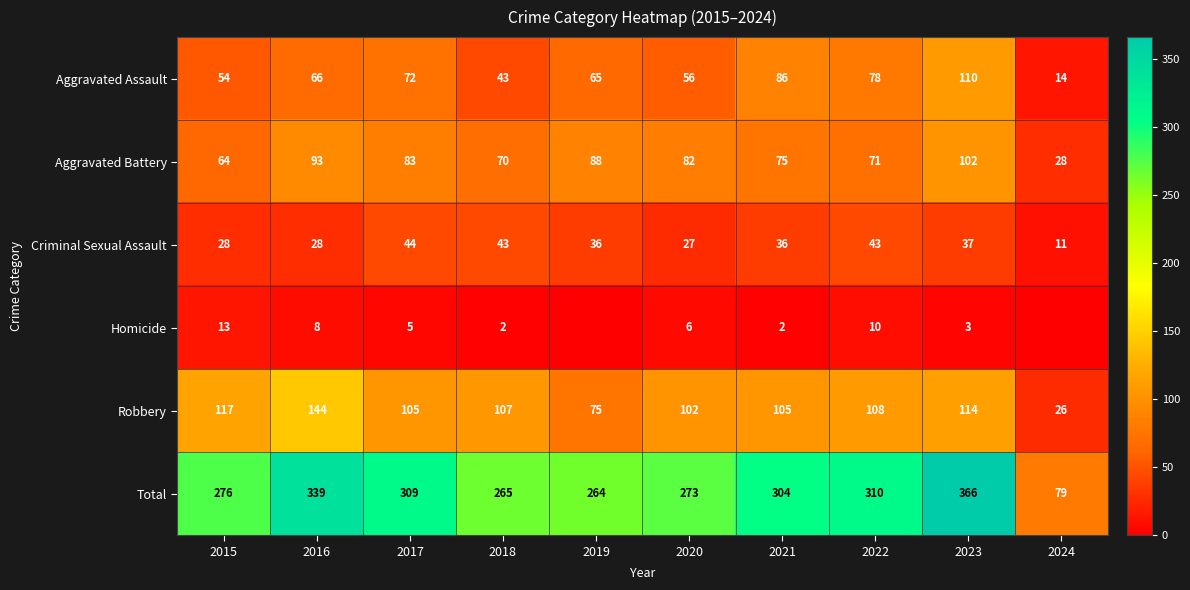

How many data points in Aggravated Assault are less than 66?

5